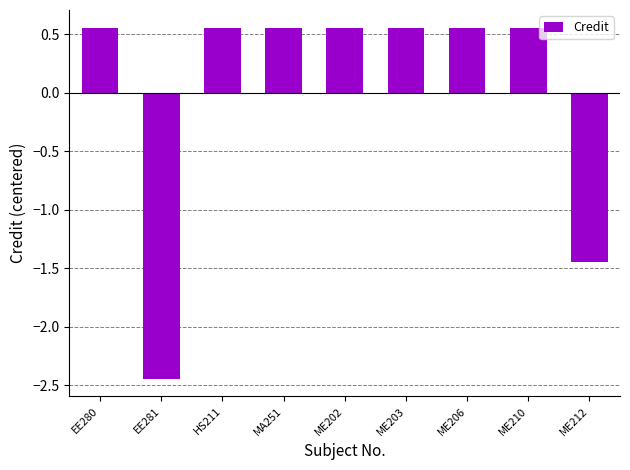

Is it true that the value at ME210 is 0.9?

False